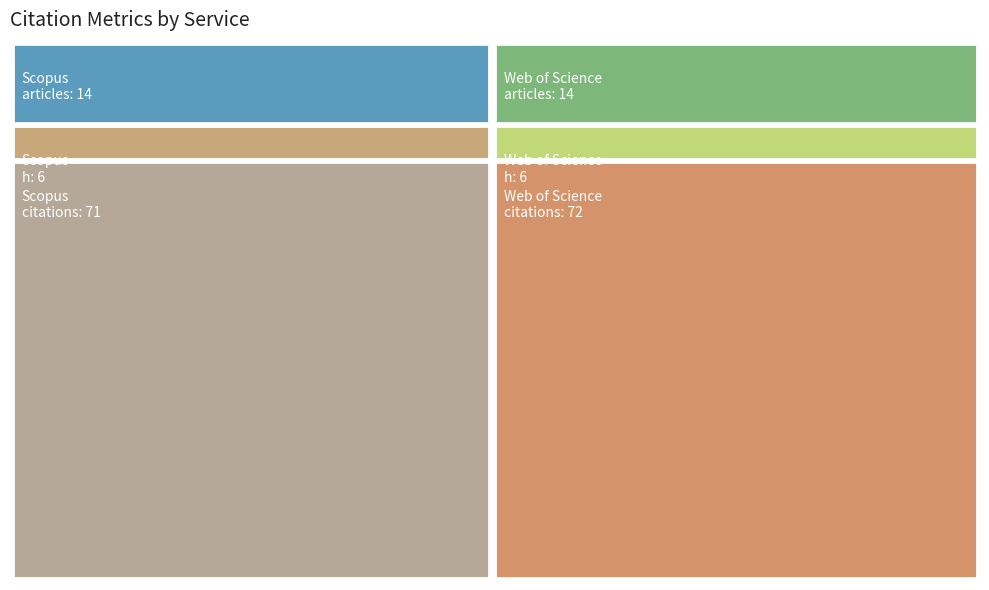

Reading left to right, list all the values displayed in this chart.

citations: 71	72
h: 6	6
articles: 14	14